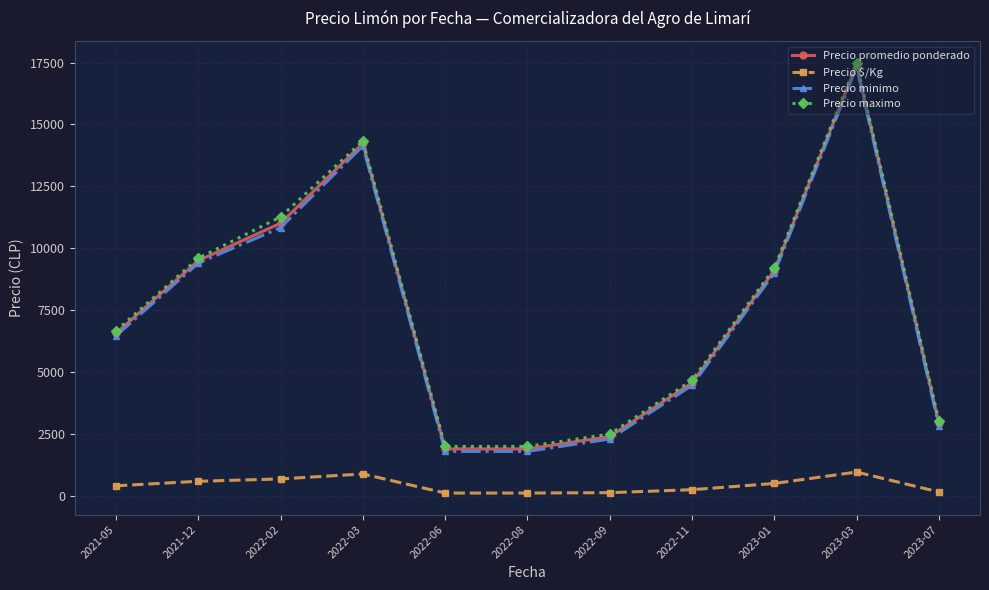

At which category is the sum across all series the highest?

2023-03